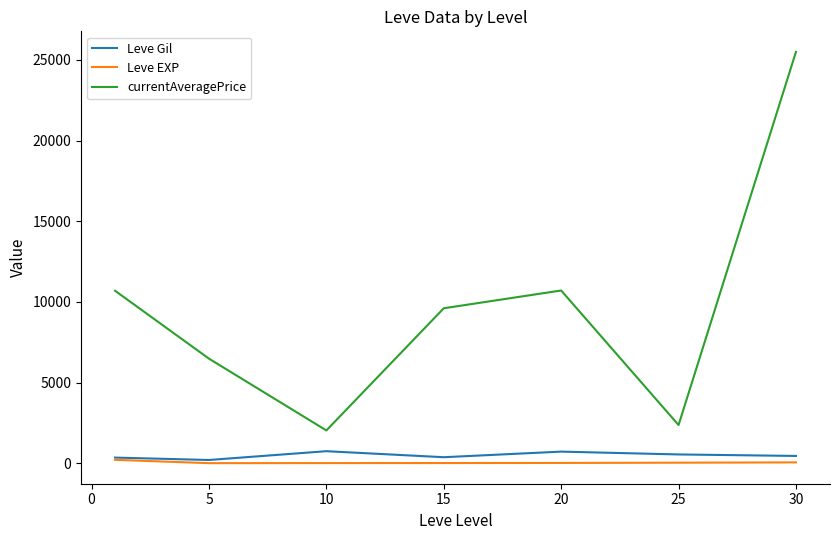

True or false: Leve EXP and currentAveragePrice intersect in this chart.

False